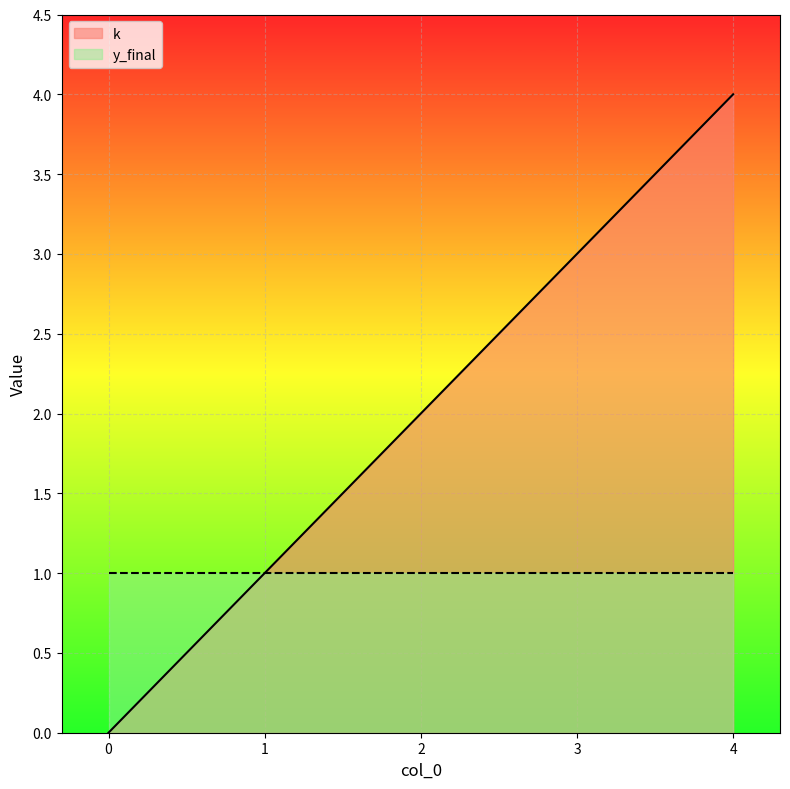

Where is the data nearest to the value 2?

2